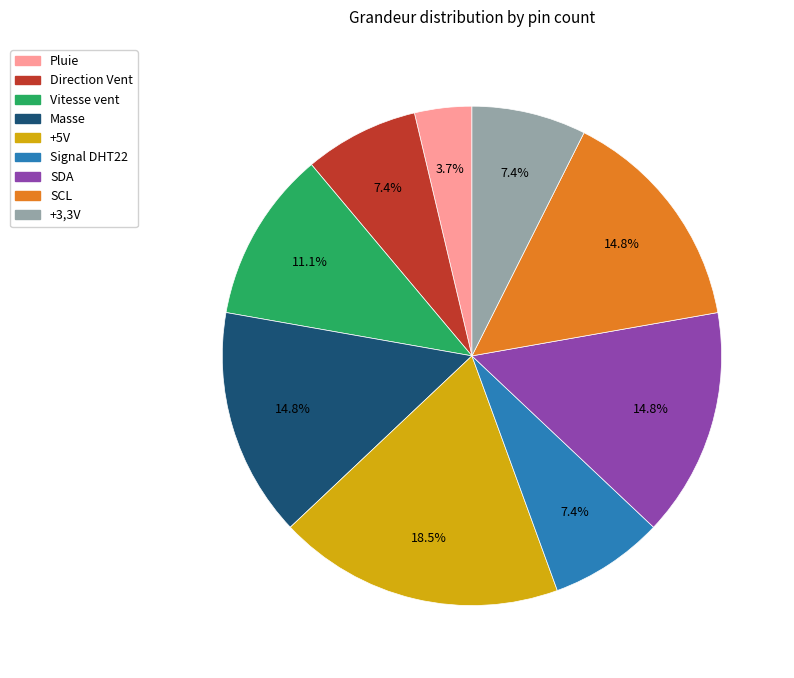

Which slice is the smallest?

Pluie